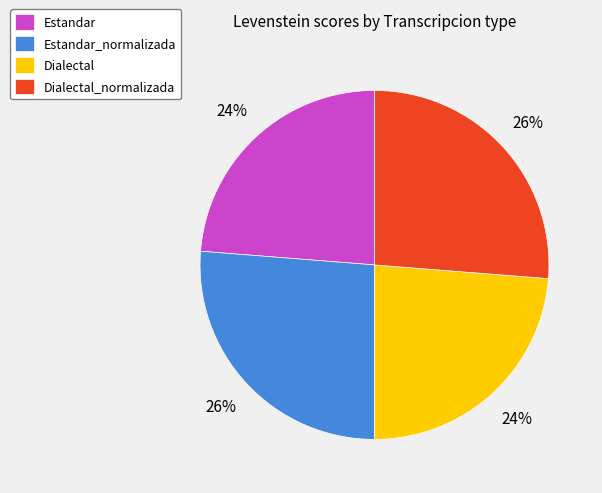

The Estandar slice represents 24% of the pie. True or false?

True